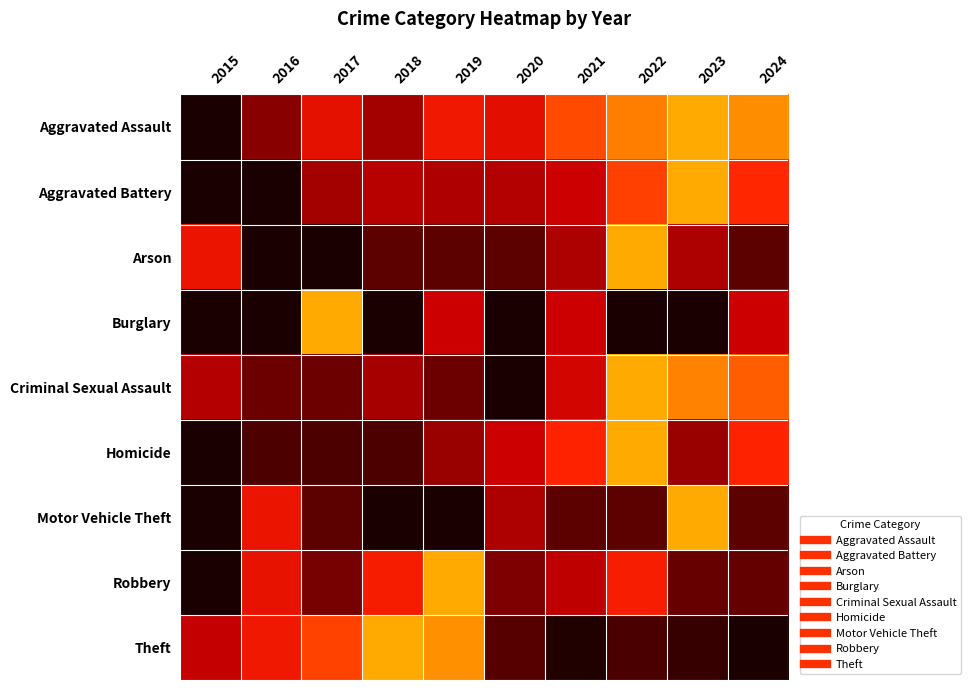

Count the number of data series in this chart.

9